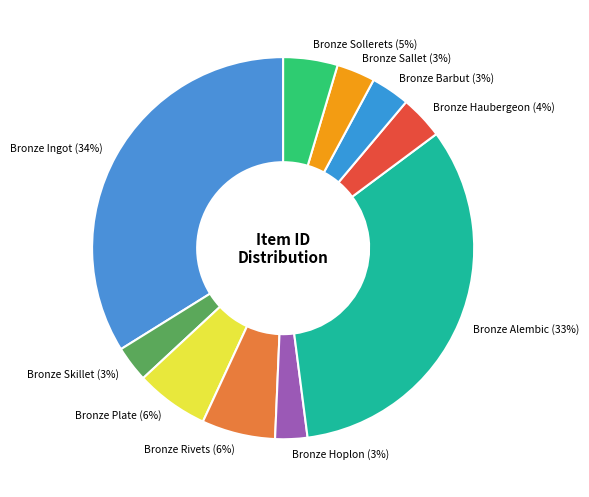

What is the largest slice in the pie chart?

Bronze Ingot